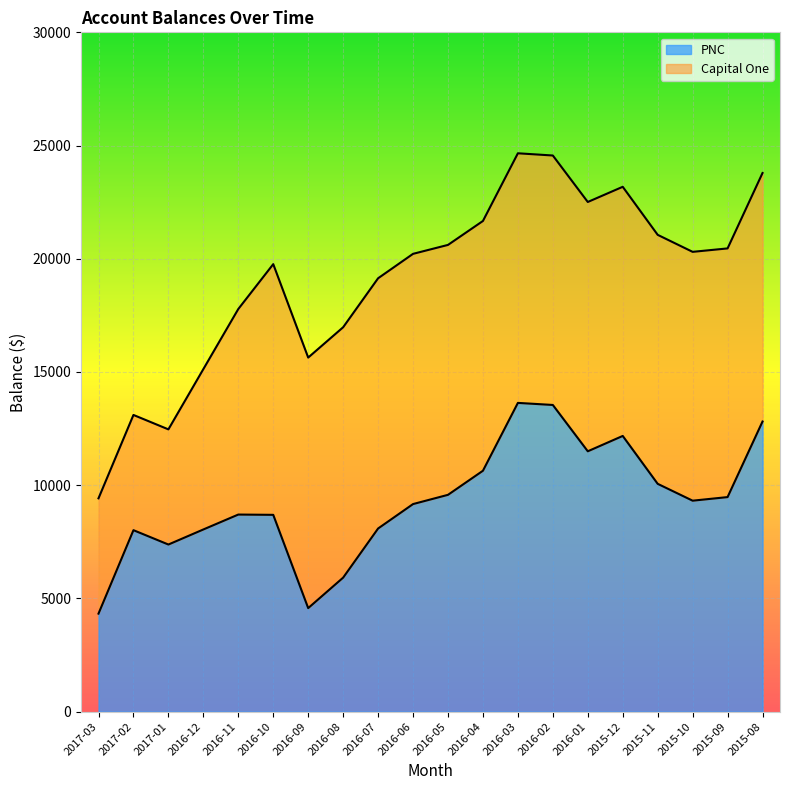

What is the average value?

9282.5